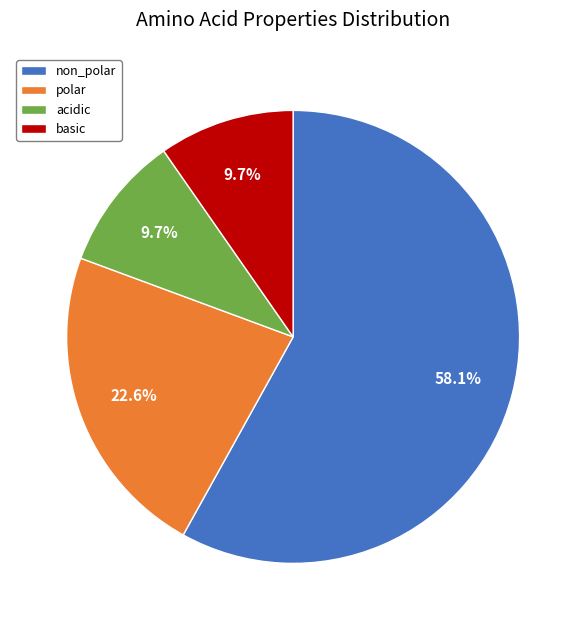

What is the ratio of the value at non_polar to the value at polar?

2.6